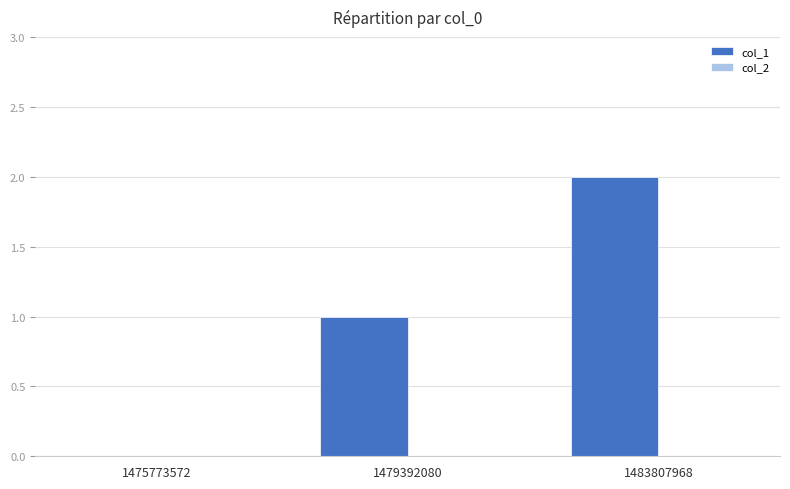

At which category does the chart reach its peak across all series?

1483807968